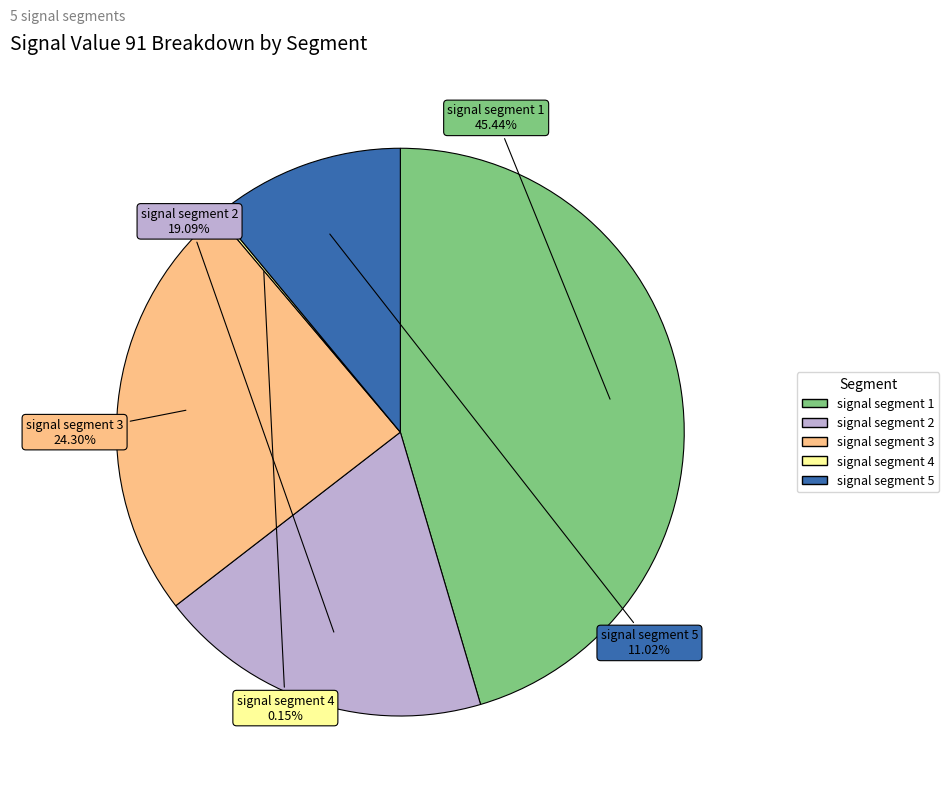

Combined, do signal segment 1 and signal segment 2 account for over 50%?

Yes